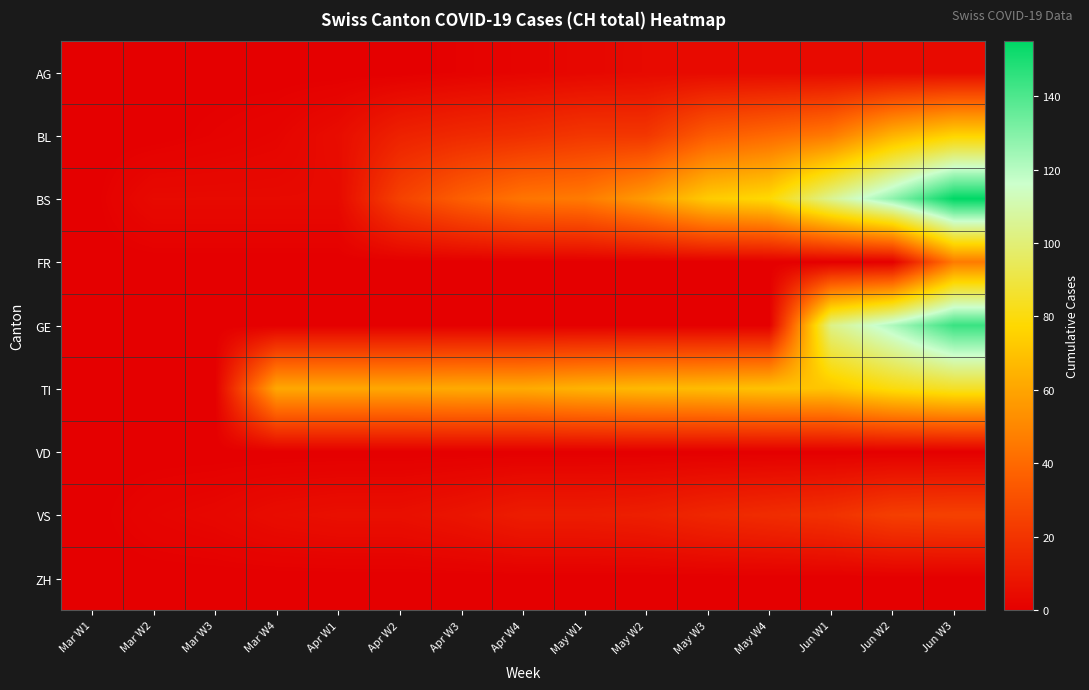

Reading left to right, what are all the values shown in this chart?

AG: Mar W1=0	Mar W2=0	Mar W3=0	Mar W4=0	Apr W1=0	Apr W2=0	Apr W3=1	Apr W4=2	May W1=3	May W2=4	May W3=4	May W4=4	Jun W1=4	Jun W2=4	Jun W3=4
BL: Mar W1=0	Mar W2=0	Mar W3=1	Mar W4=2	Apr W1=5	Apr W2=13	Apr W3=16	Apr W4=18	May W1=21	May W2=21	May W3=35	May W4=40	Jun W1=46	Jun W2=65	Jun W3=76
BS: Mar W1=0	Mar W2=4	Mar W3=4	Mar W4=4	Apr W1=4	Apr W2=25	Apr W3=36	Apr W4=44	May W1=46	May W2=57	May W3=73	May W4=78	Jun W1=105	Jun W2=128	Jun W3=155
FR: Mar W1=0	Mar W2=0	Mar W3=0	Mar W4=0	Apr W1=0	Apr W2=0	Apr W3=0	Apr W4=0	May W1=0	May W2=0	May W3=0	May W4=0	Jun W1=0	Jun W2=0	Jun W3=46
GE: Mar W1=0	Mar W2=0	Mar W3=0	Mar W4=0	Apr W1=0	Apr W2=0	Apr W3=0	Apr W4=0	May W1=0	May W2=0	May W3=0	May W4=0	Jun W1=103	Jun W2=122	Jun W3=144
TI: Mar W1=0	Mar W2=0	Mar W3=0	Mar W4=61	Apr W1=61	Apr W2=61	Apr W3=62	Apr W4=62	May W1=65	May W2=67	May W3=68	May W4=70	Jun W1=71	Jun W2=80	Jun W3=85
VD: Mar W1=0	Mar W2=0	Mar W3=0	Mar W4=0	Apr W1=0	Apr W2=0	Apr W3=0	Apr W4=0	May W1=0	May W2=0	May W3=0	May W4=0	Jun W1=0	Jun W2=0	Jun W3=0
VS: Mar W1=0	Mar W2=2	Mar W3=3	Mar W4=5	Apr W1=6	Apr W2=6	Apr W3=8	Apr W4=11	May W1=11	May W2=12	May W3=15	May W4=17	Jun W1=19	Jun W2=24	Jun W3=25
ZH: Mar W1=0	Mar W2=0	Mar W3=0	Mar W4=0	Apr W1=0	Apr W2=0	Apr W3=0	Apr W4=0	May W1=0	May W2=0	May W3=0	May W4=0	Jun W1=0	Jun W2=0	Jun W3=0